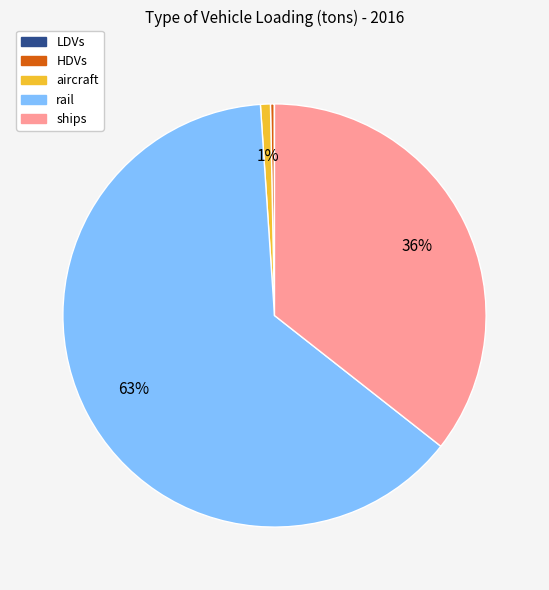

Do rail and HDVs together represent more than half of the pie?

Yes